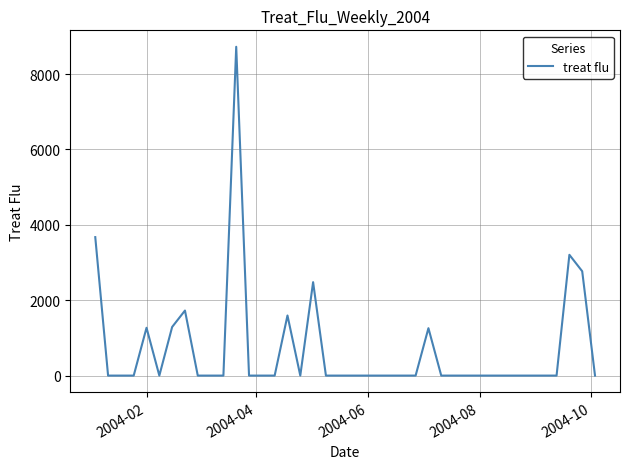

What is the greatest value displayed?

8726.0